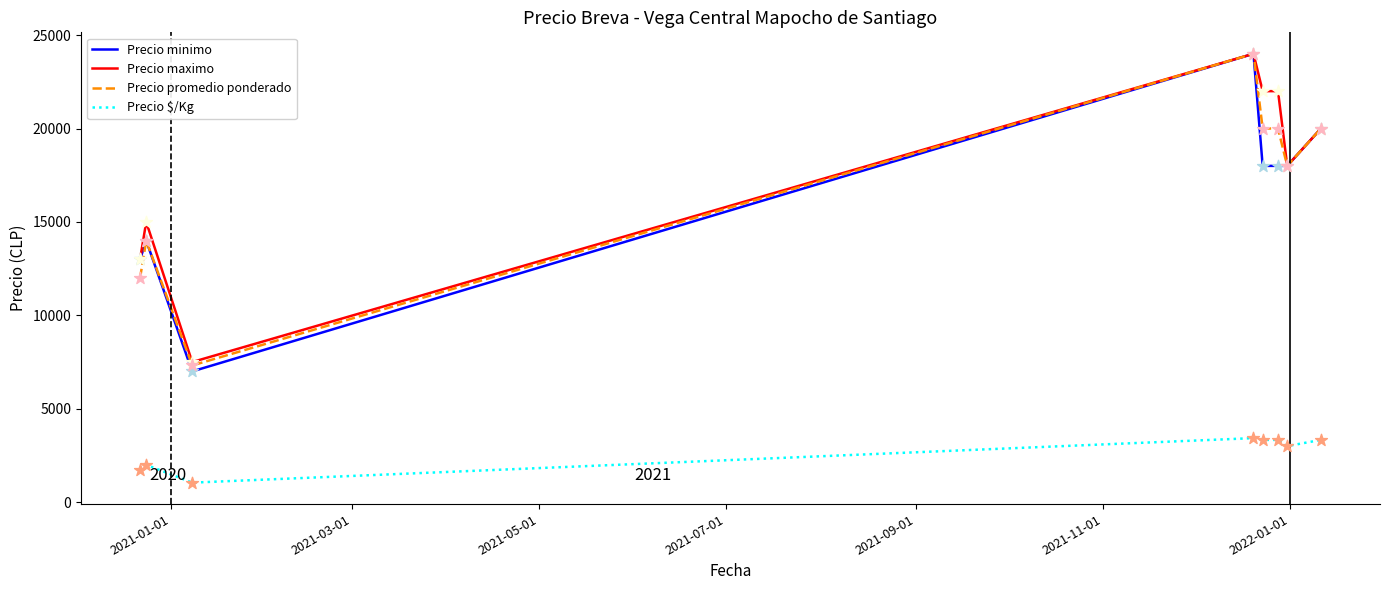

Which series has the widest spread of values?

Precio minimo